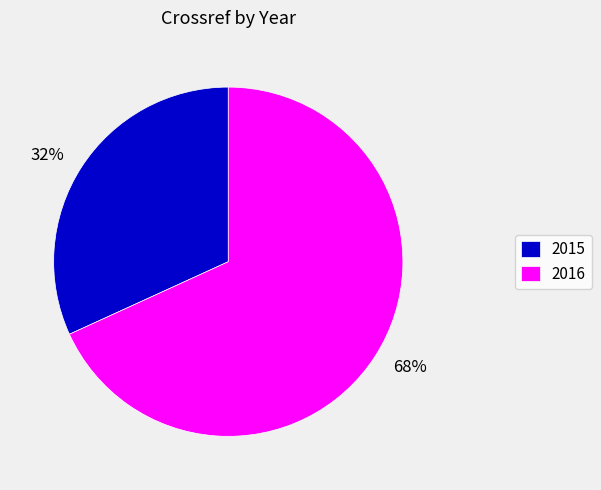

Rank the categories by value from highest to lowest.

2016, 2015